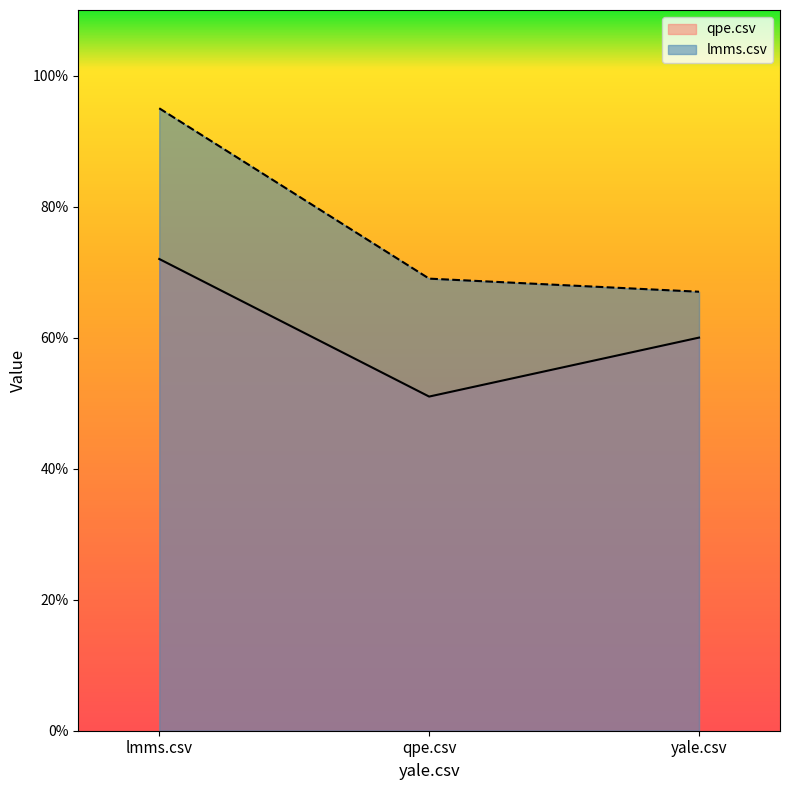

True or false: lmms.csv has a value of 0.9 at lmms.csv.

True